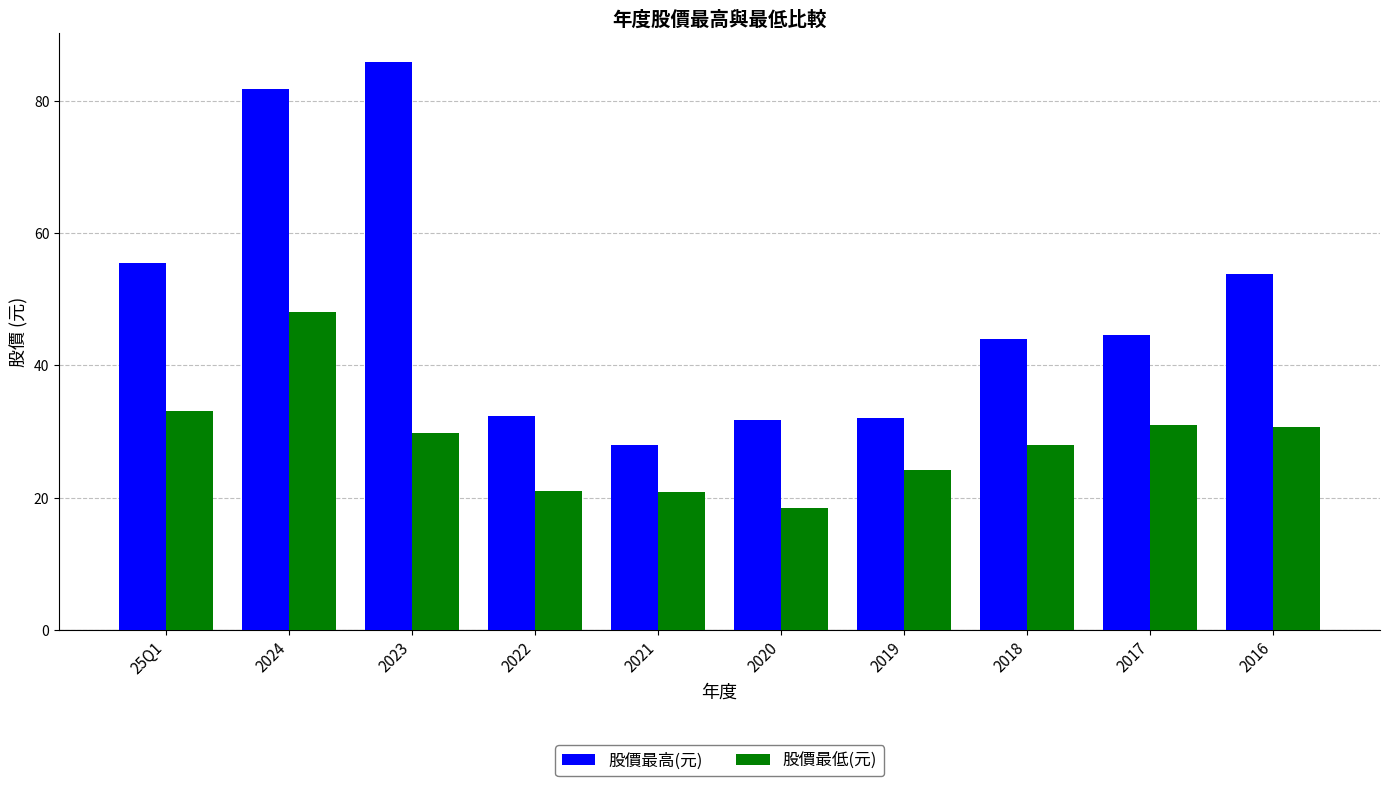

Rank the series by their average value, from lowest to highest.

股價最低(元), 股價最高(元)